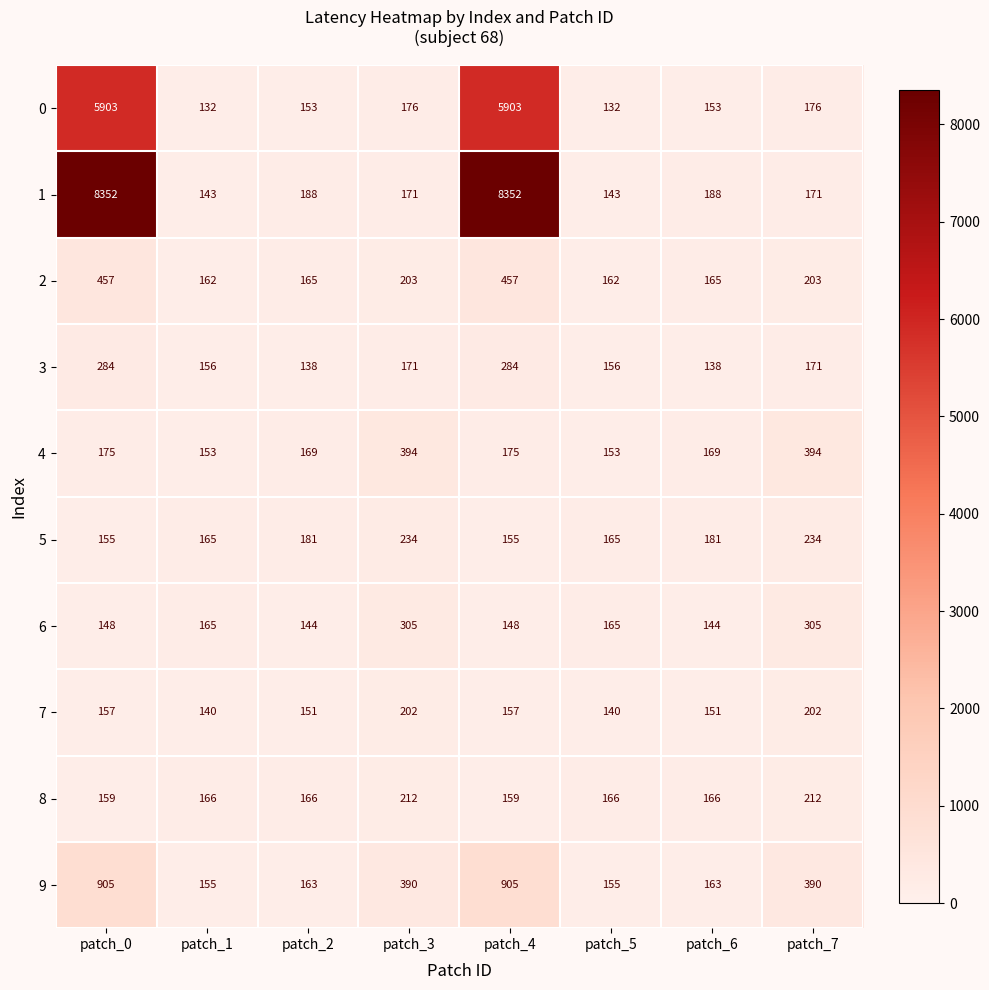

Is it true that 8 equals 166 at patch_5?

True